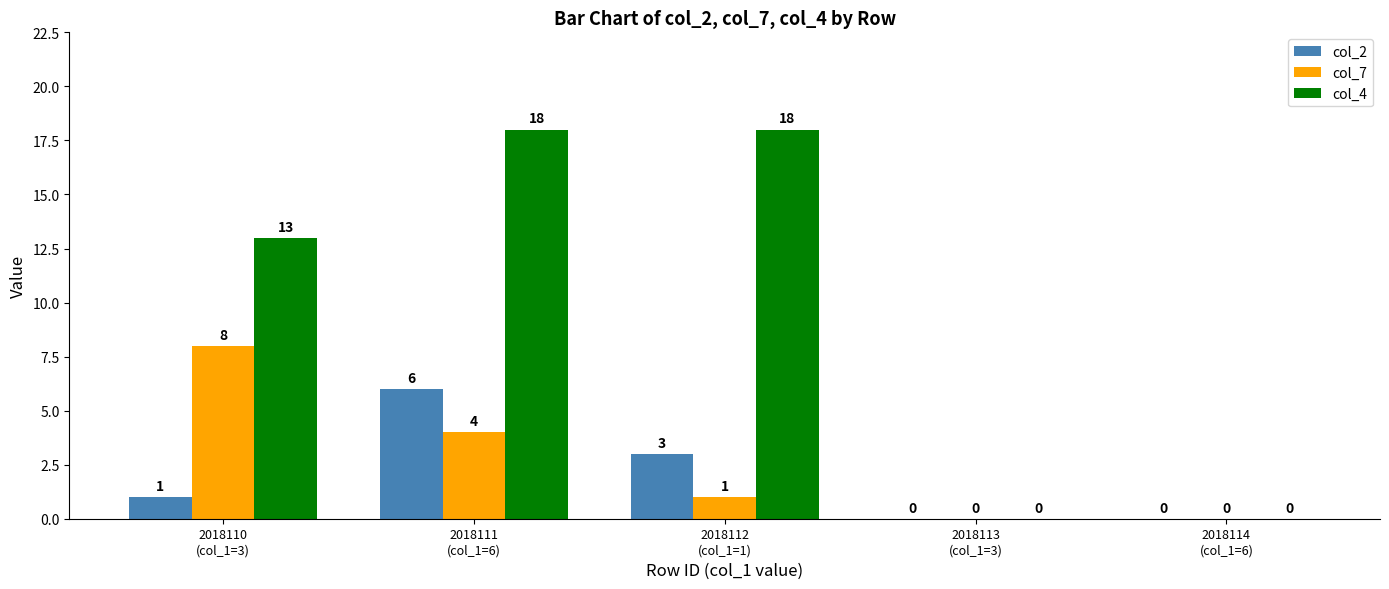

Which series has the largest total across all categories?

col_4